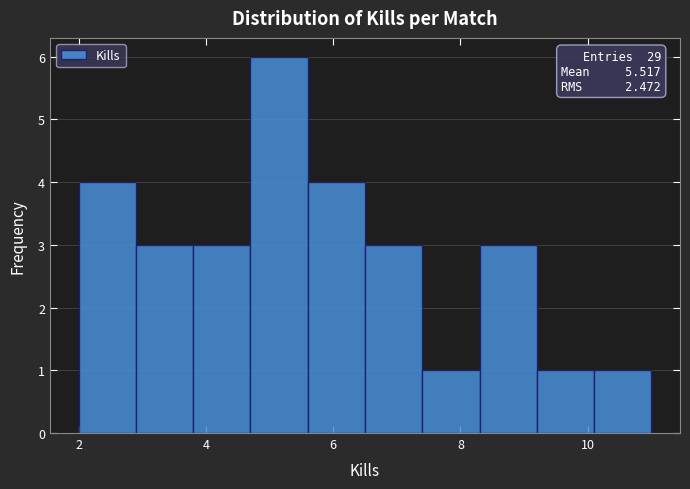

Which range on the x-axis has the tallest bar?

4.7 to 5.6